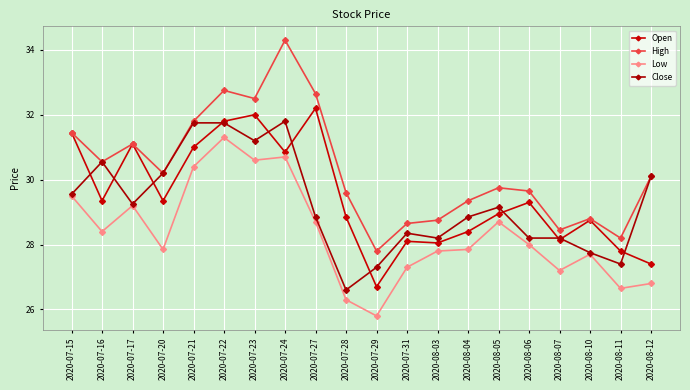

How many values in the Open series exceed 29?

10